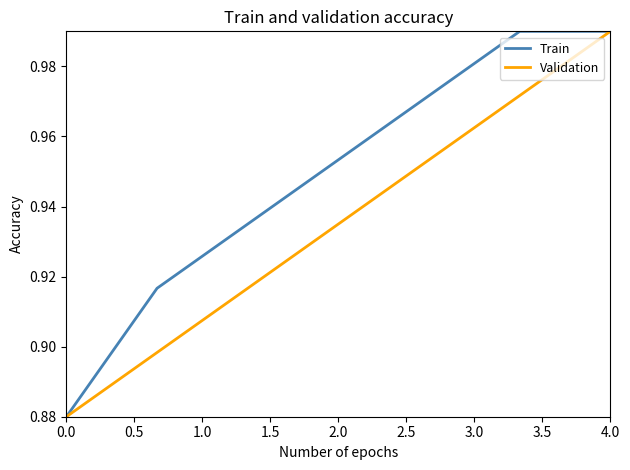

Rank the series by their average value, from highest to lowest.

Train, Validation